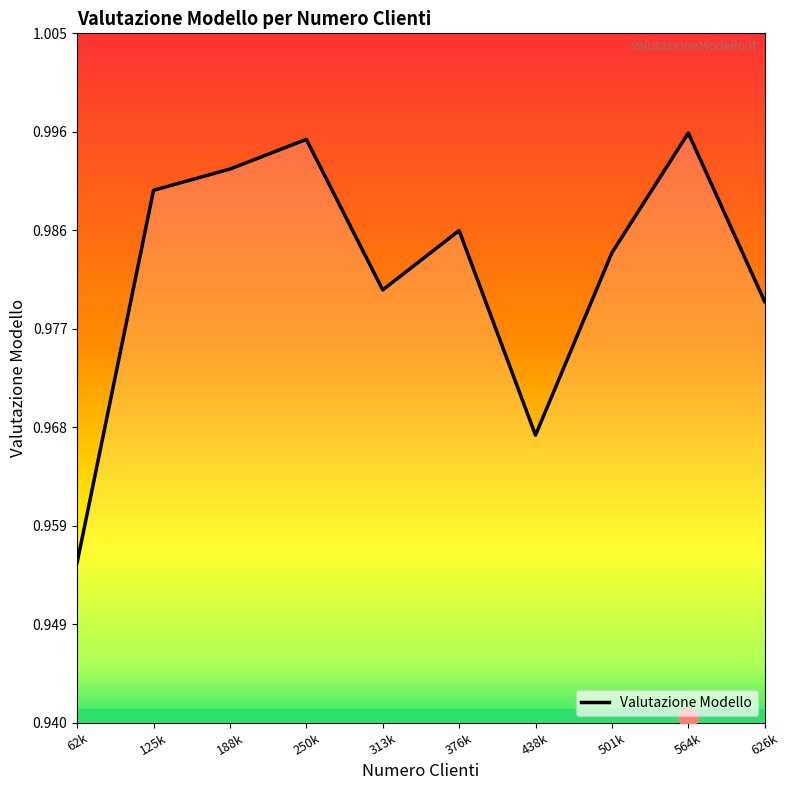

Which category has the lowest value across all series?

62k